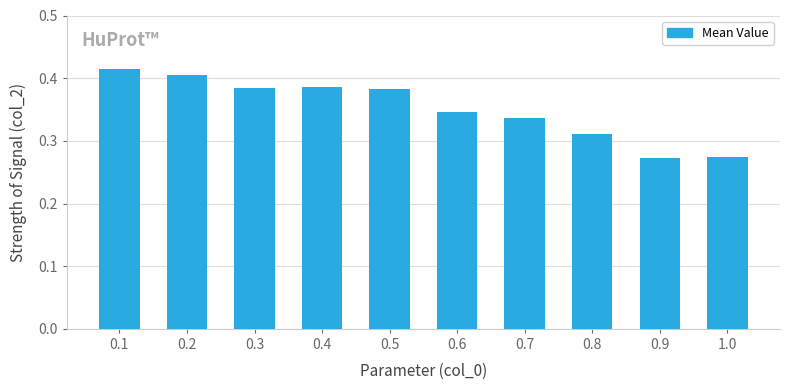

How many values are between 0 and 1?

10